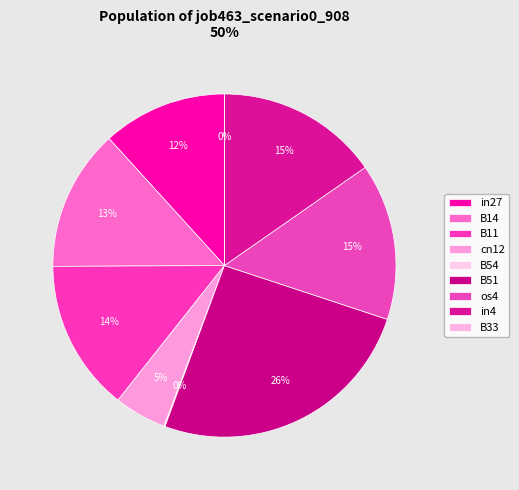

What is the change in value from cn12 to B33?

-0.1